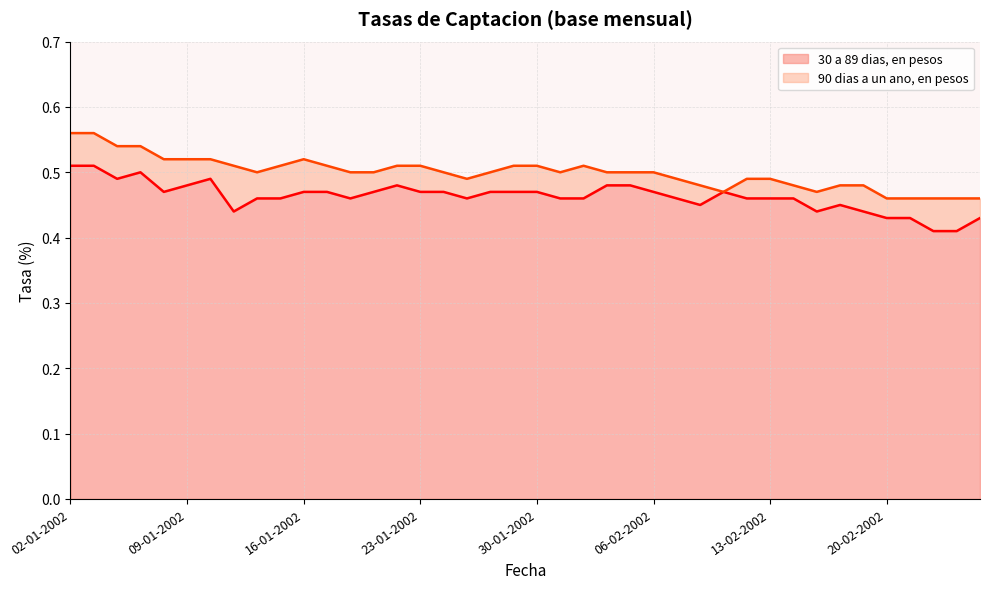

Reading right to left, list all the values displayed in this chart.

30 a 89 dias, en pesos: 0.4	0.4	0.4	0.4	0.4	0.4	0.5	0.4	0.5	0.5	0.5	0.5	0.5	0.5	0.5	0.5	0.5	0.5	0.5	0.5	0.5	0.5	0.5	0.5	0.5	0.5	0.5	0.5	0.5	0.5	0.5	0.5	0.4	0.5	0.5	0.5	0.5	0.5	0.5	0.5
90 dias a un ano, en pesos: 0.5	0.5	0.5	0.5	0.5	0.5	0.5	0.5	0.5	0.5	0.5	0.5	0.5	0.5	0.5	0.5	0.5	0.5	0.5	0.5	0.5	0.5	0.5	0.5	0.5	0.5	0.5	0.5	0.5	0.5	0.5	0.5	0.5	0.5	0.5	0.5	0.5	0.5	0.6	0.6